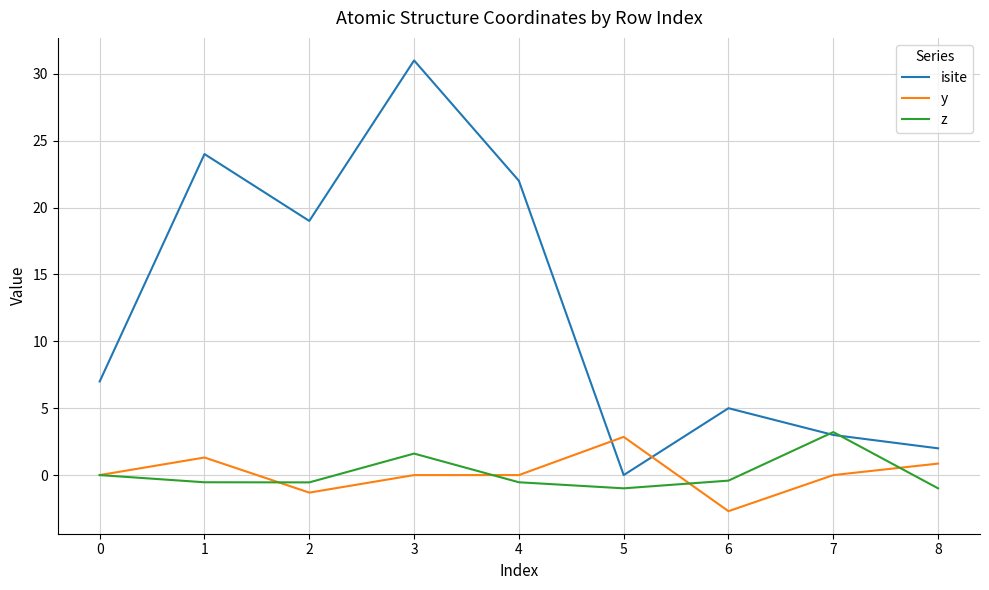

What is the highest value of the y series?

2.9